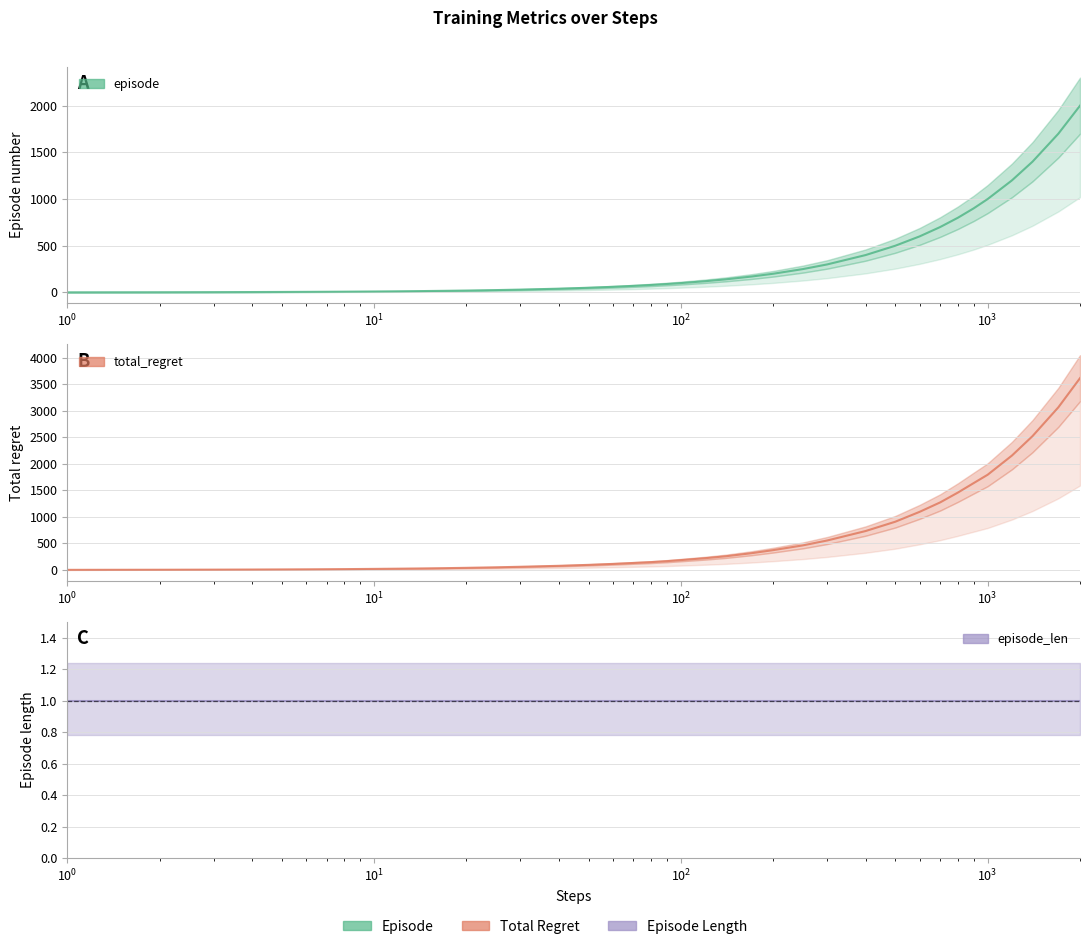

Which series has the largest range (max minus min)?

total_regret